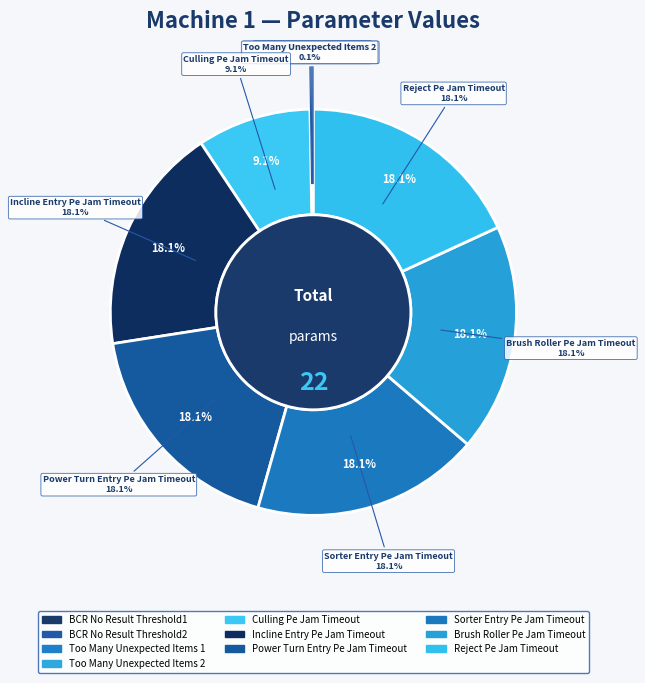

To the nearest percent, what is the average slice percentage?

10%